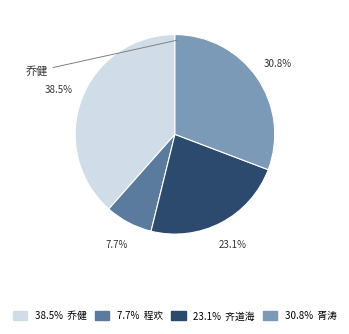

Is there any slice that represents more than half of the pie?

No